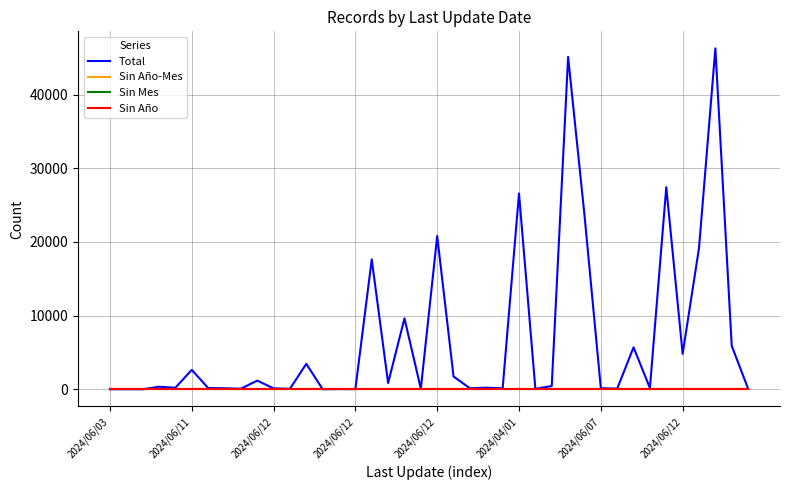

At which label does Sin Año-Mes reach its peak?

2024/06/03